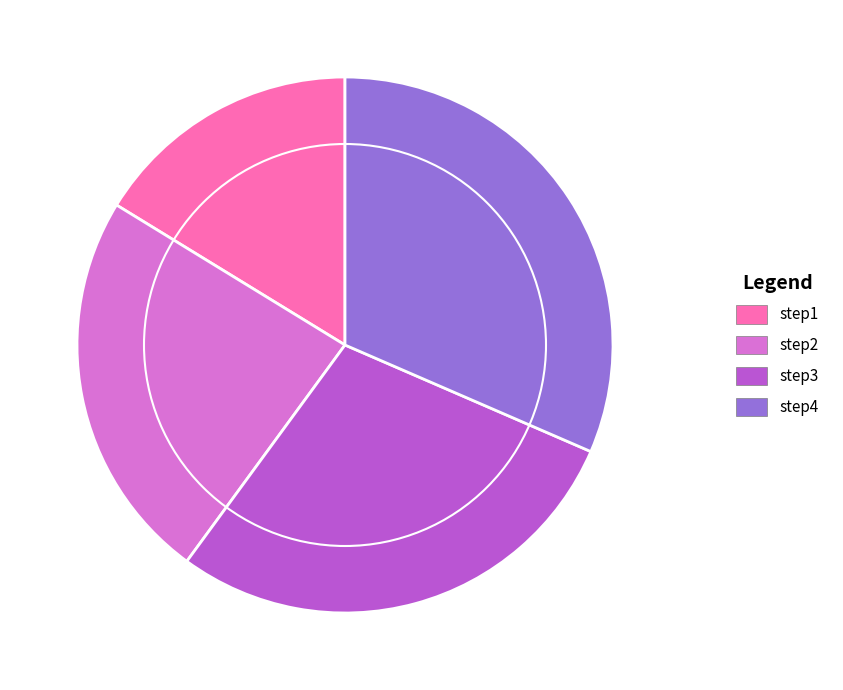

True or false: step1 accounts for 16% of the total.

True